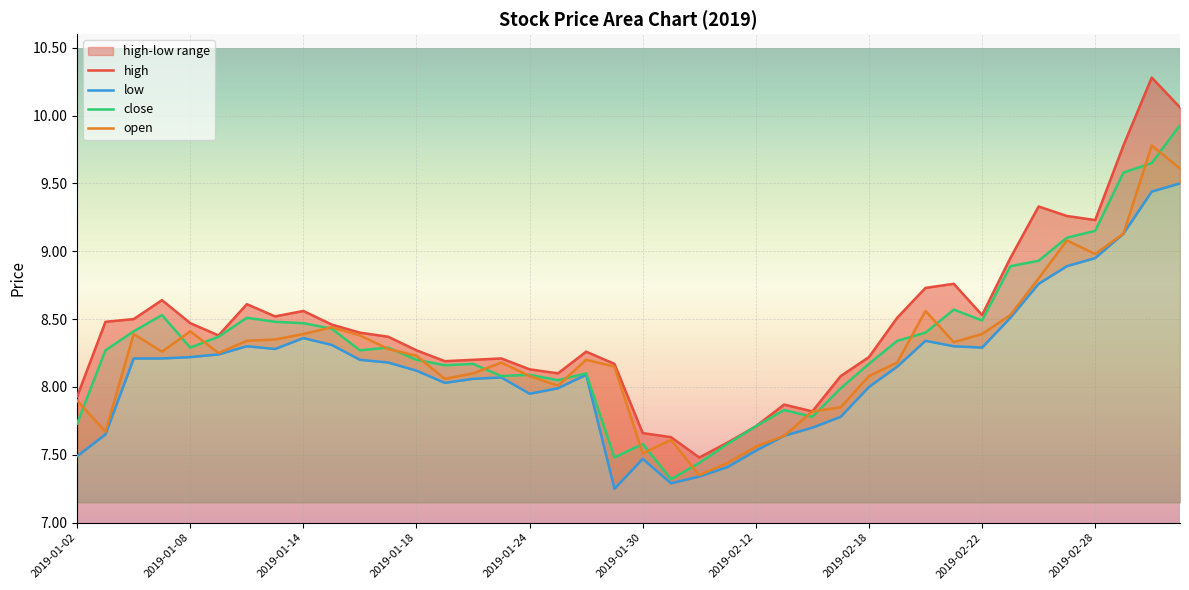

True or false: high and open intersect in this chart.

False